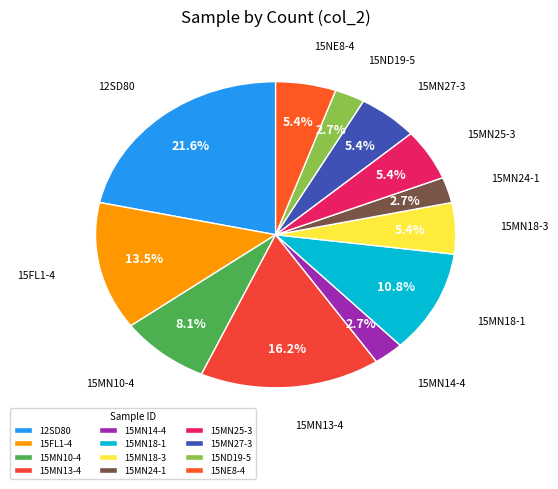

What is the largest slice in the pie chart?

12SD80